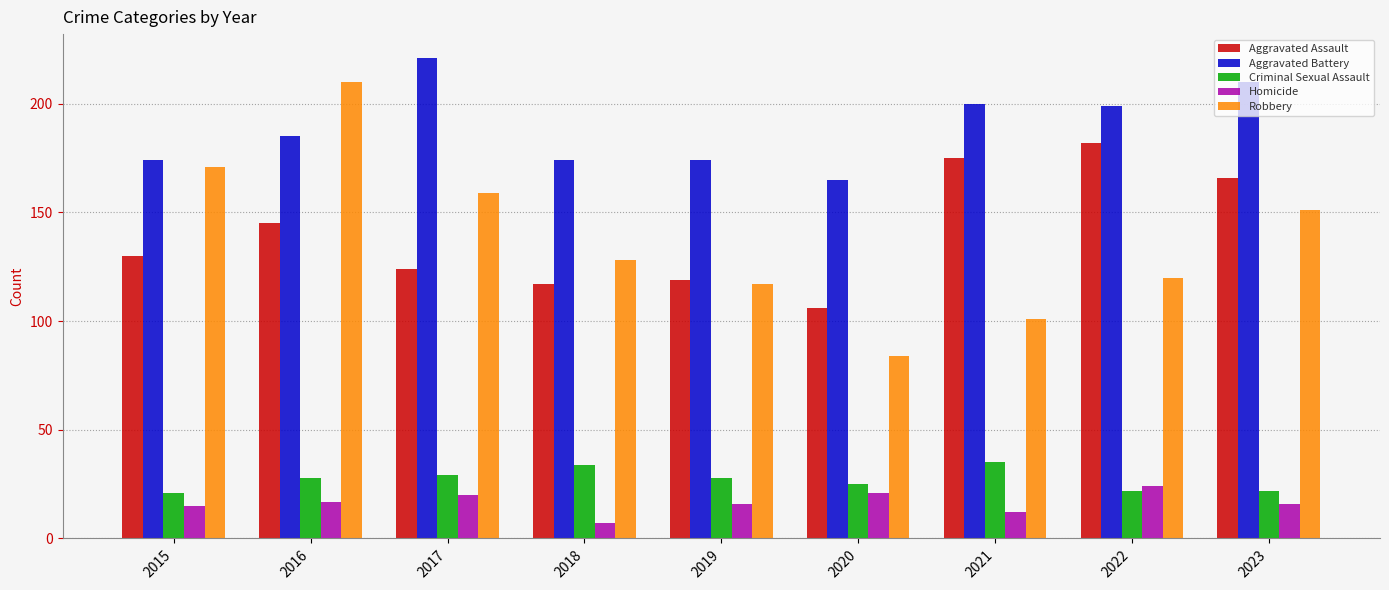

Is it true that Homicide equals 15 at 2015?

True